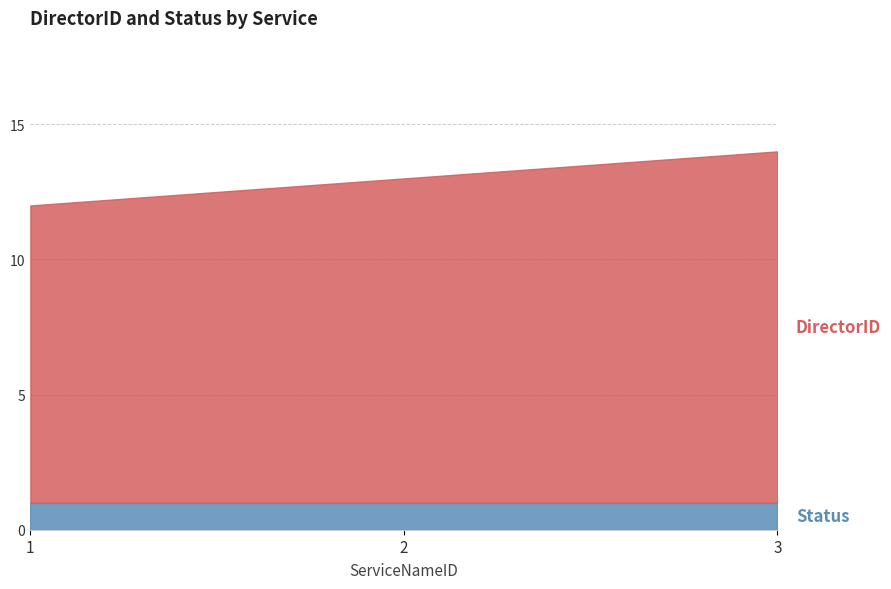

At which label does the data first exceed 13?

3